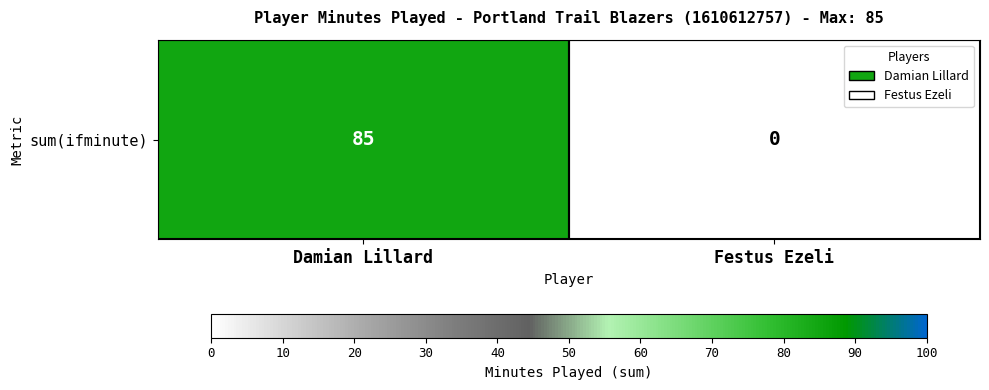

The chart shows a value of 85 at Damian Lillard. True or false?

True